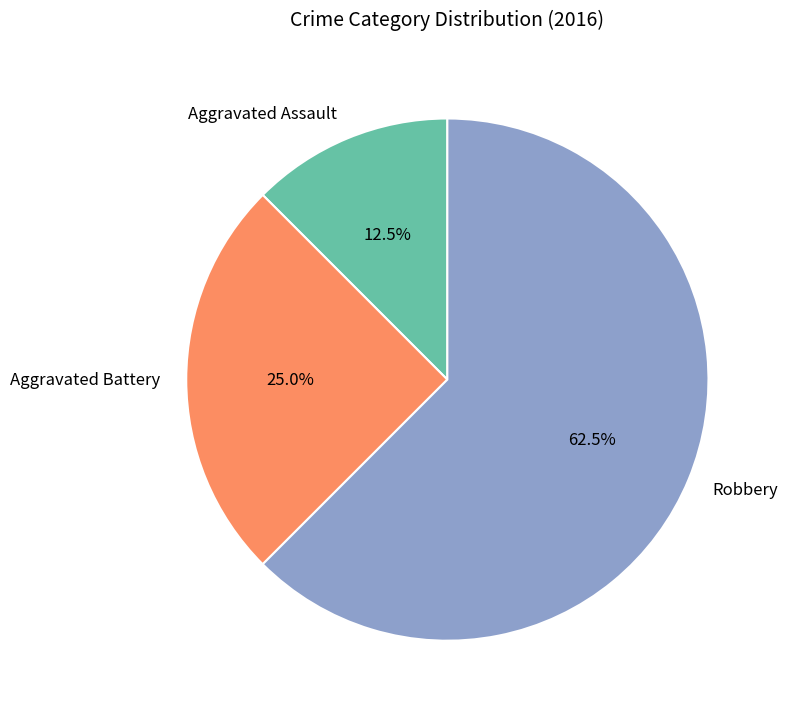

Is it true that Aggravated Battery is 37% of the pie?

False